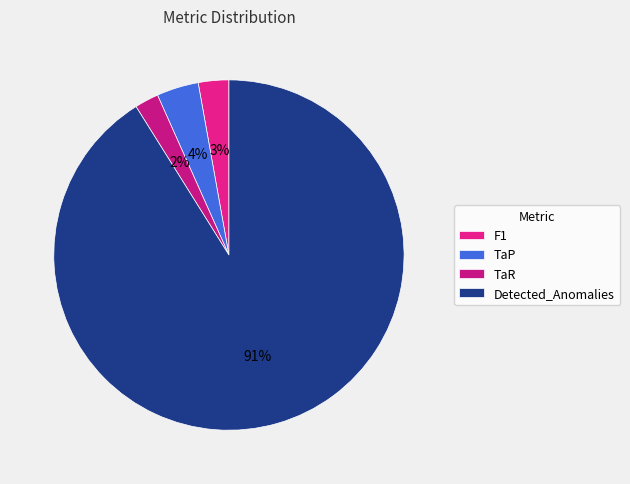

Which slice represents more than half of the pie?

Detected_Anomalies